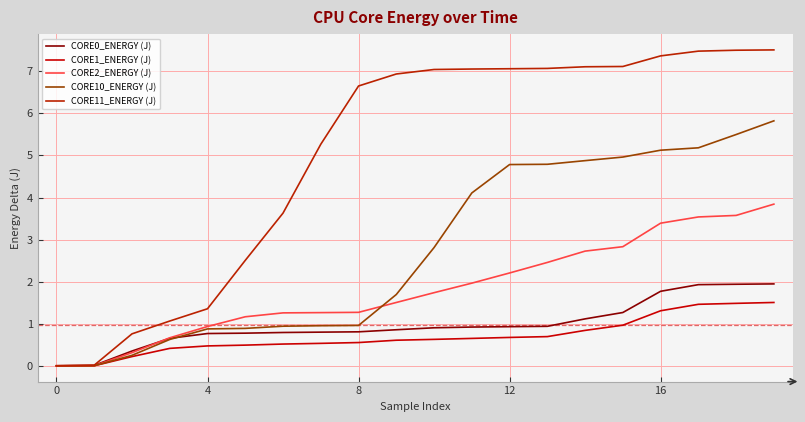

What is the difference between the maximum and second lowest values in the CORE0_ENERGY (J) series?

1.9